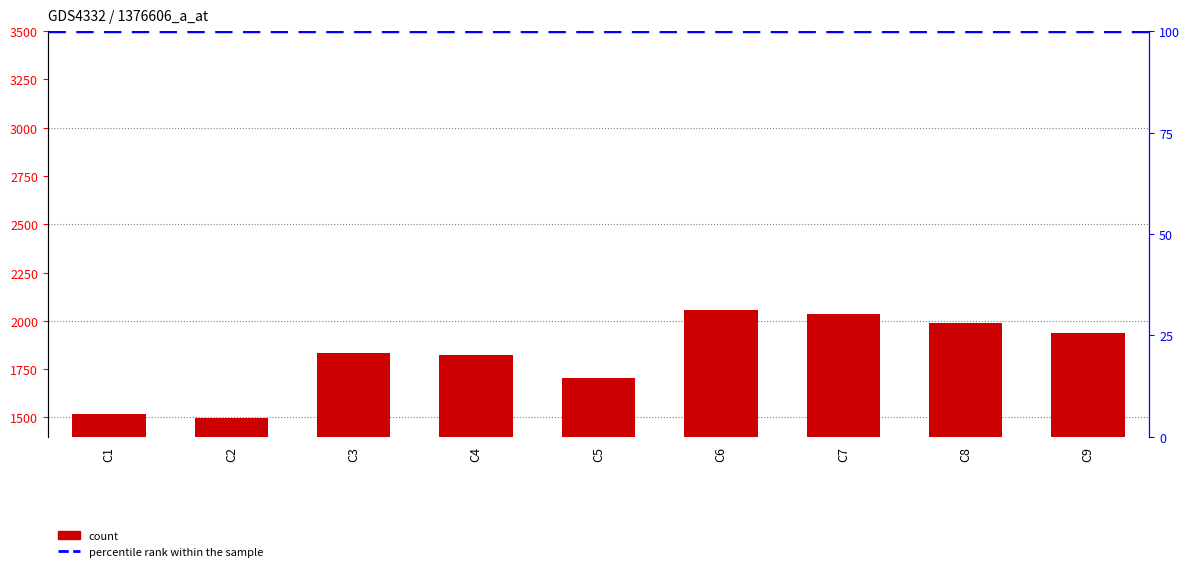

Approximately how many times larger is the value at C6 compared to C7?

1.0